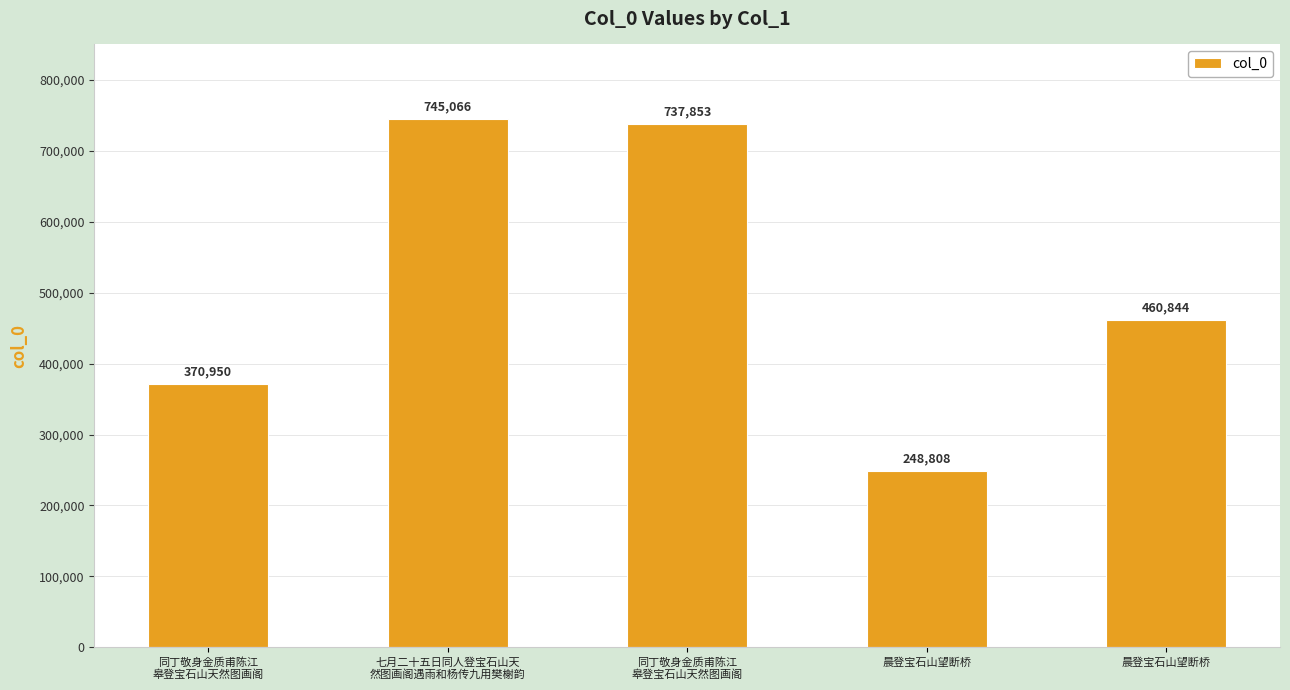

What is the difference between the values at 七月二十五日同人登宝石山天
然图画阁遇雨和杨传九用樊榭韵 and 同丁敬身金质甫陈江
皋登宝石山天然图画阁?

374116